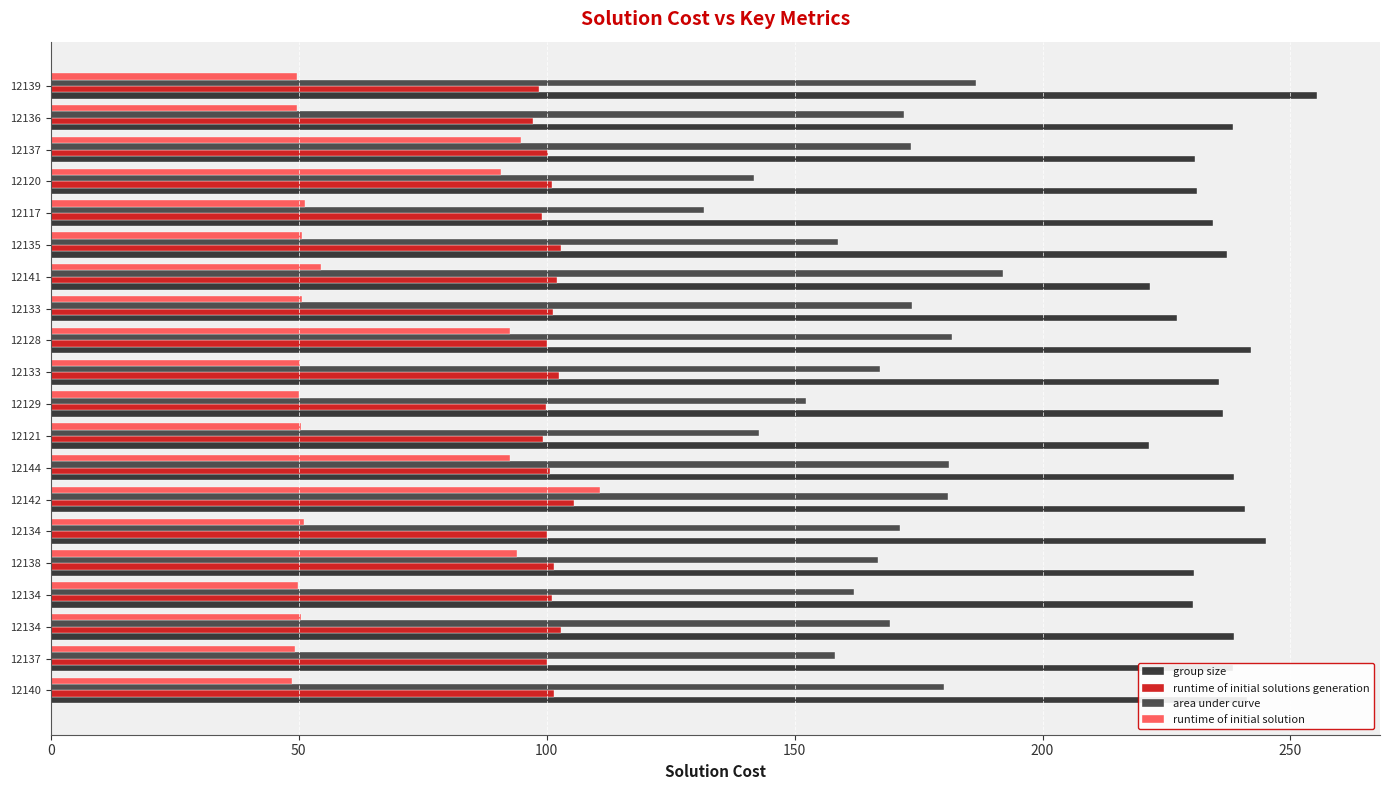

What are all the series names shown in the legend?

group size, runtime of initial solutions generation, area under curve, runtime of initial solution